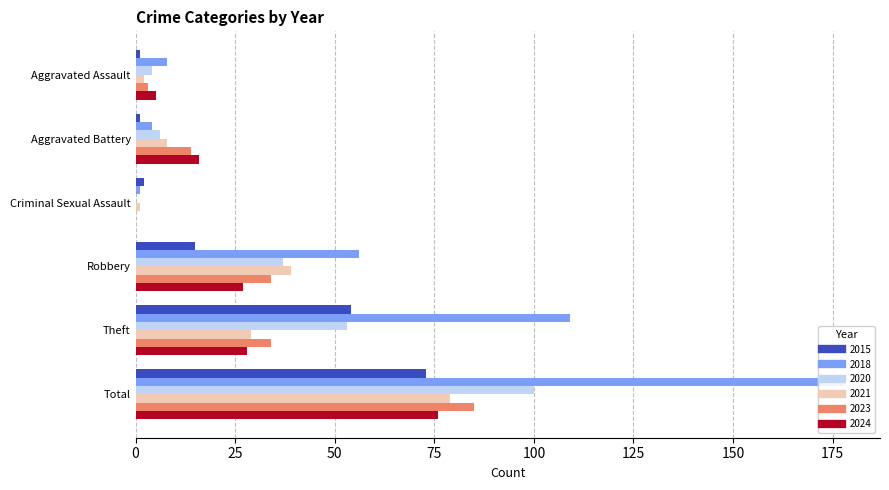

Which series has the largest total across all categories?

2018